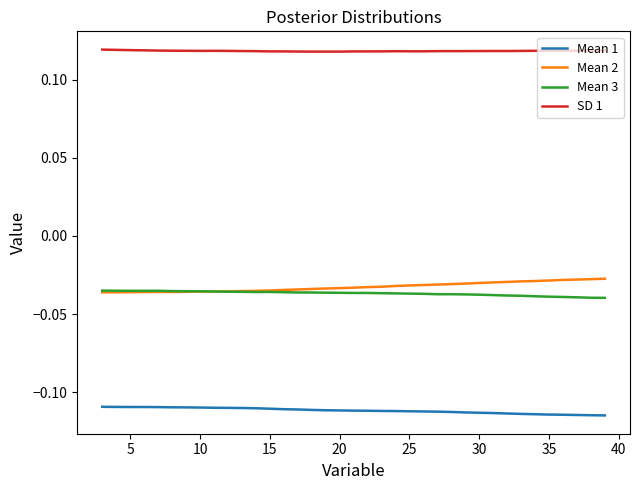

True or false: Mean 2 and Mean 1 intersect in this chart.

False